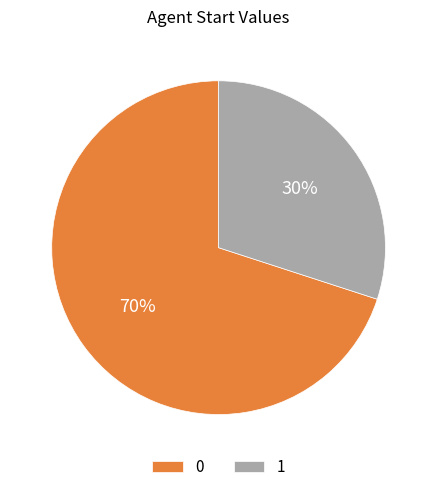

Is it true that 1 is 30% of the pie?

True